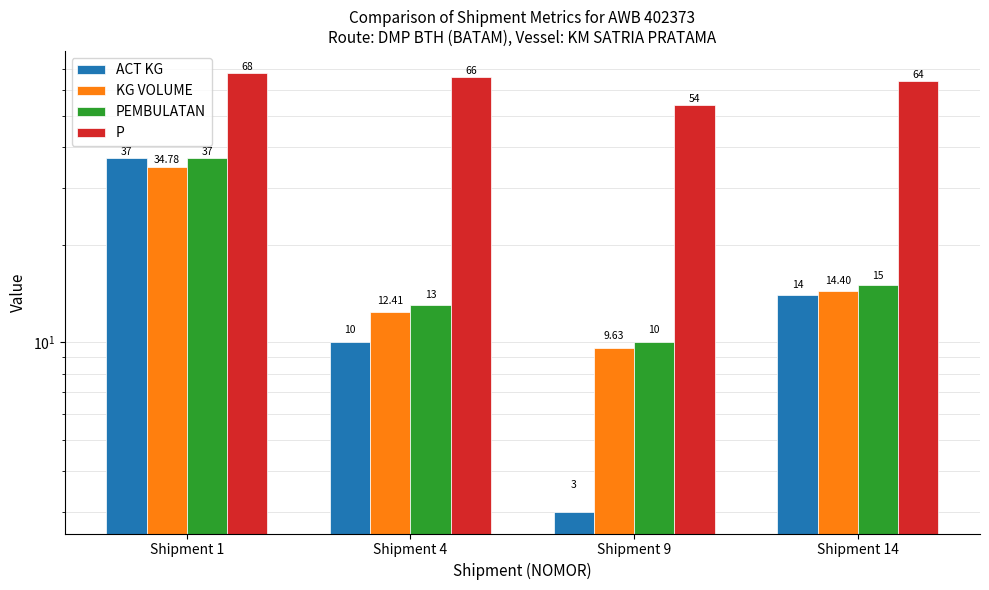

Which series has the widest spread of values?

ACT KG